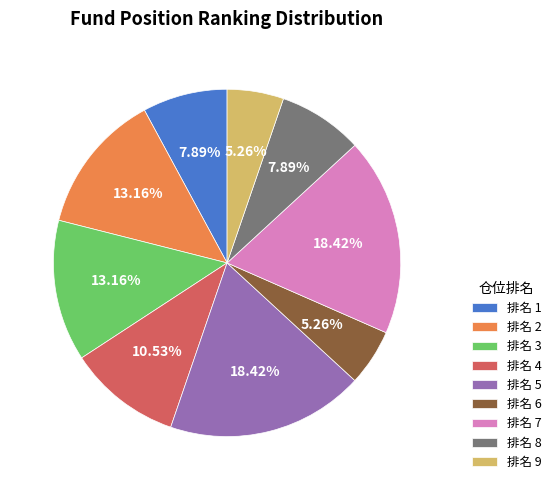

Approximately how many times larger is the value at 排名 3 compared to 排名 1?

1.7